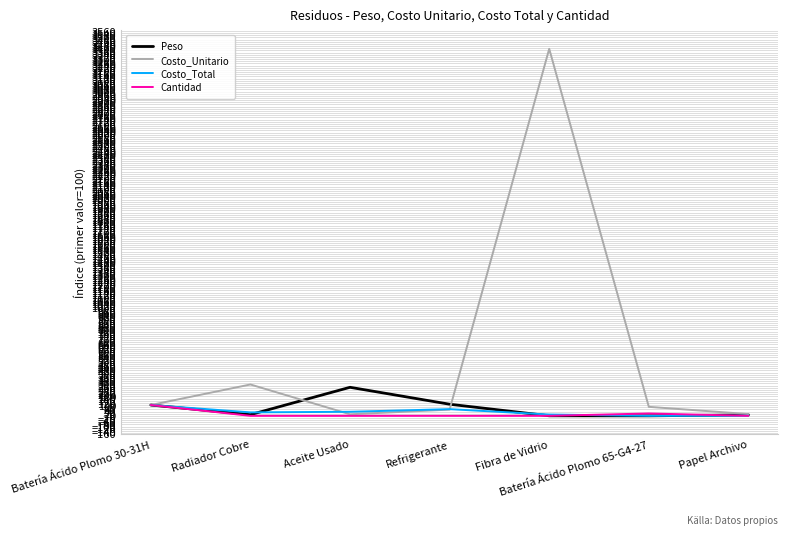

What is the approximate value of Costo_Unitario at Batería Ácido Plomo 65-G4-27?

83.2